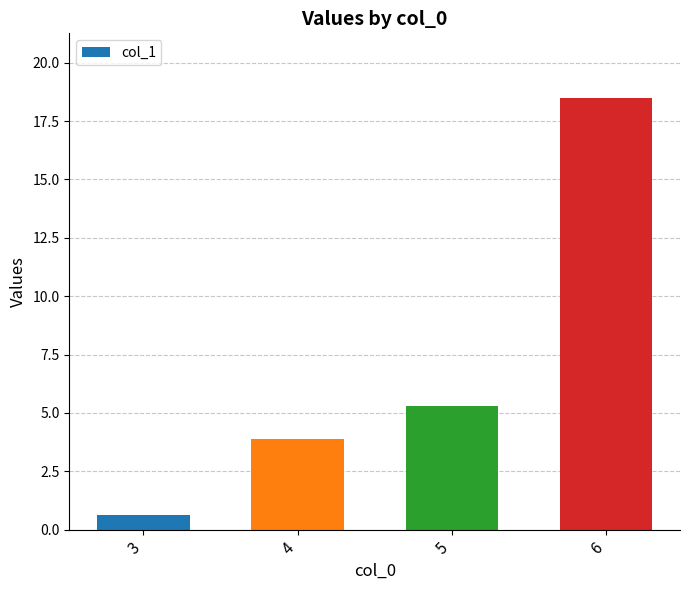

Approximately how many times larger is the value at 4 compared to 5?

0.7